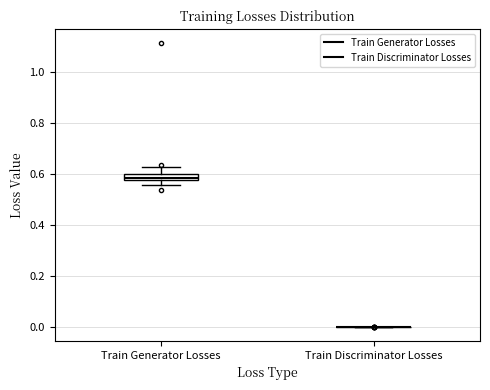

Which box is the tallest, from its lower edge to its upper edge?

Train Generator Losses